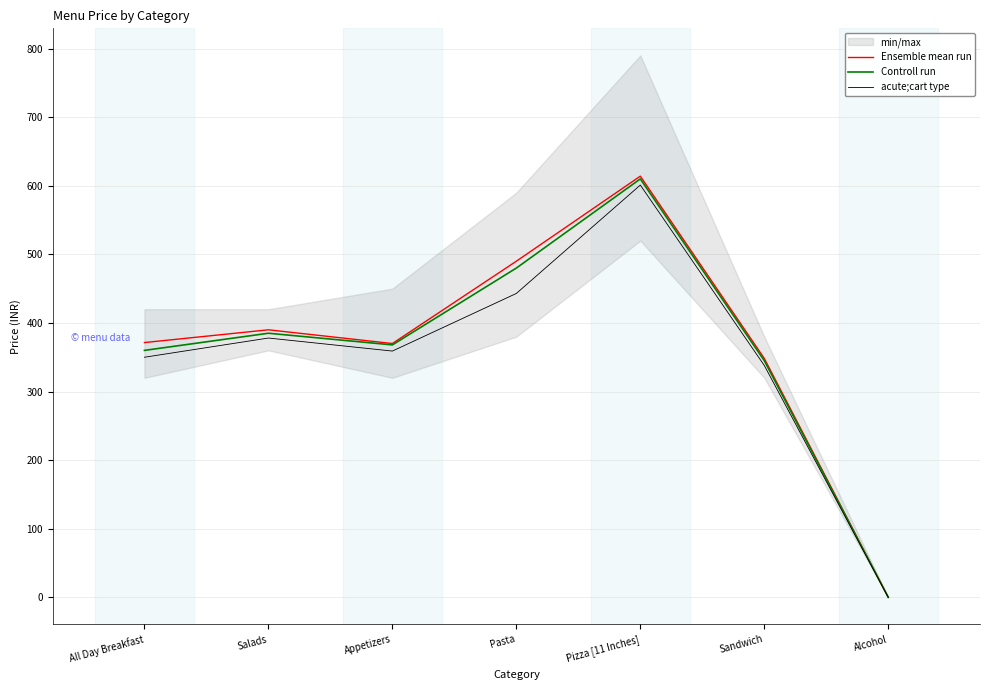

What is the maximum value for Ensemble mean run?

614.0